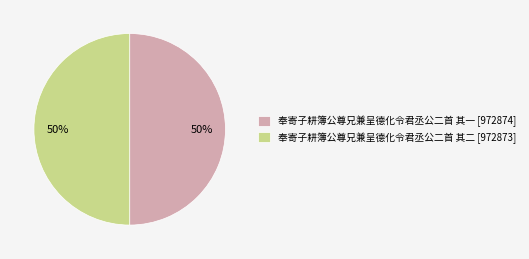

To the nearest percent, what is the combined percentage of 奉寄子耕簿公尊兄兼呈德化令君丞公二首 其二 and 奉寄子耕簿公尊兄兼呈德化令君丞公二首 其一?

100%